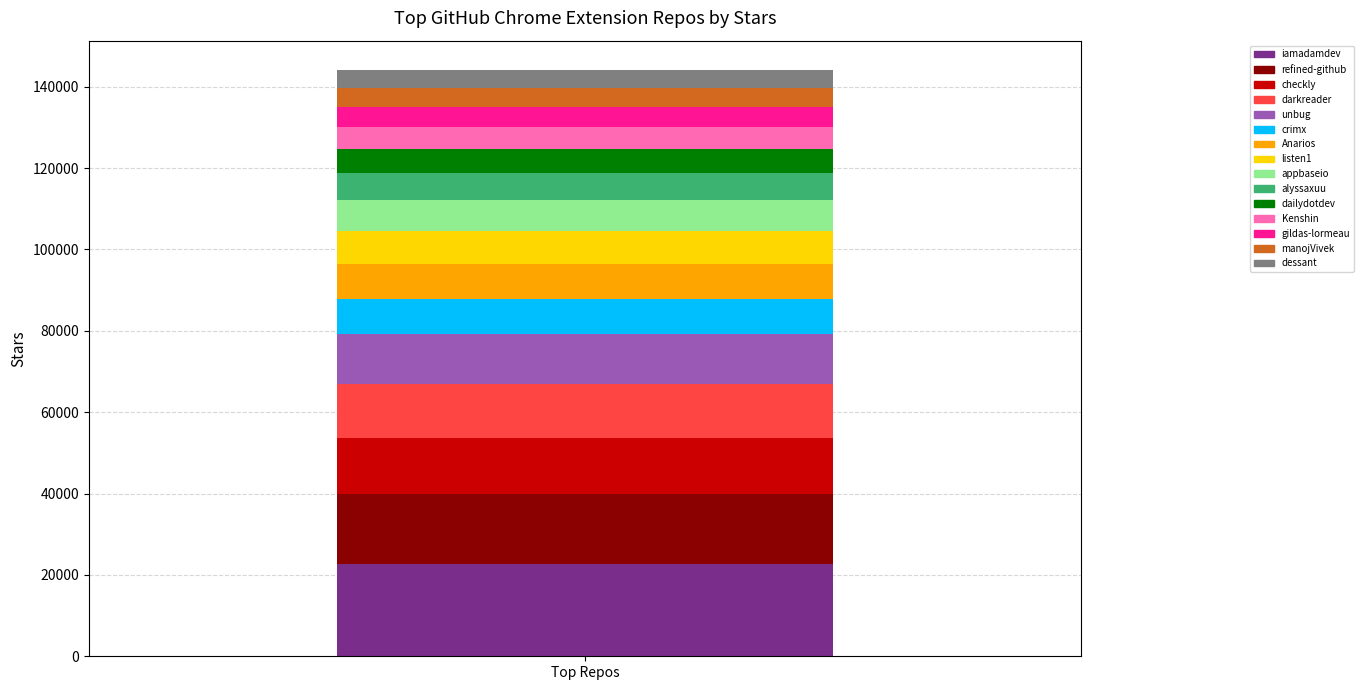

Read the iamadamdev value at Top Repos.

22700